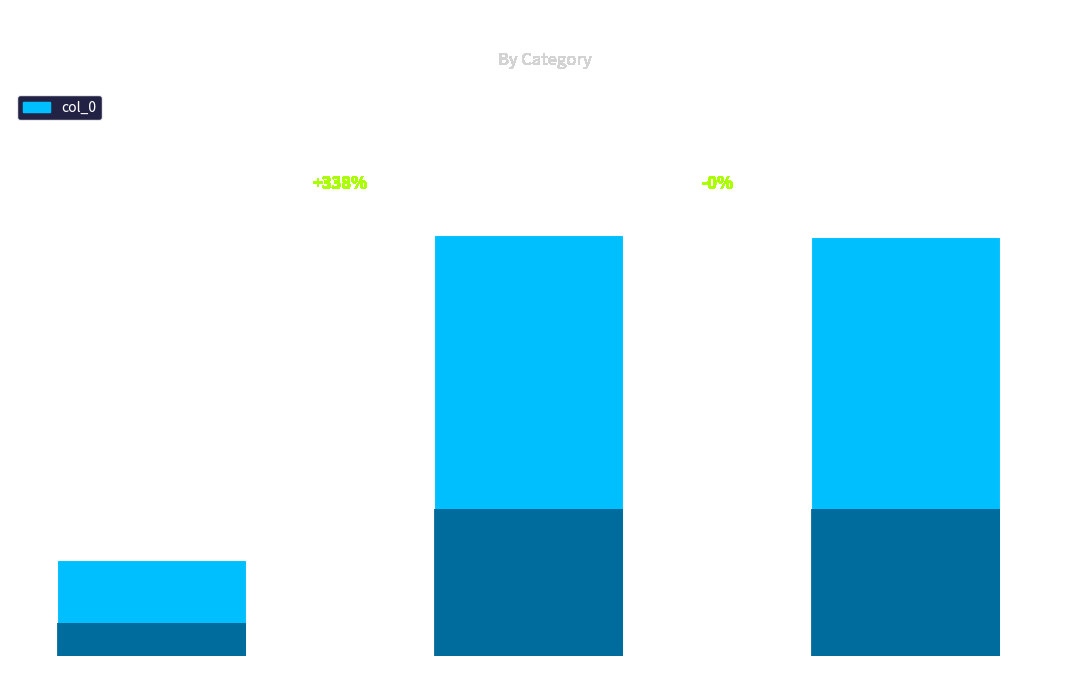

The value at 代挽王天纵联 is 271264. True or false?

True